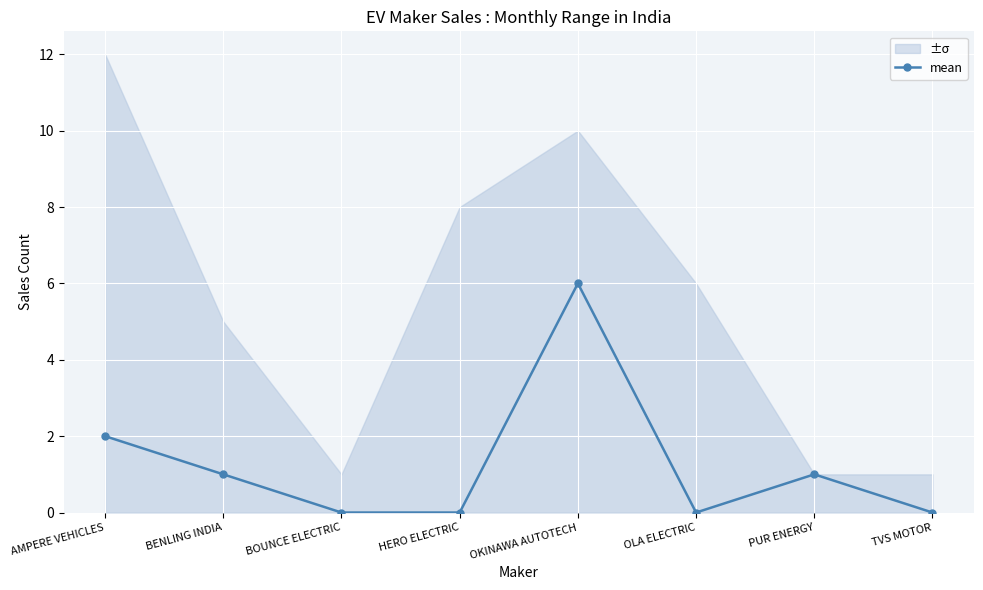

What is the difference between the maximum and minimum values?

6